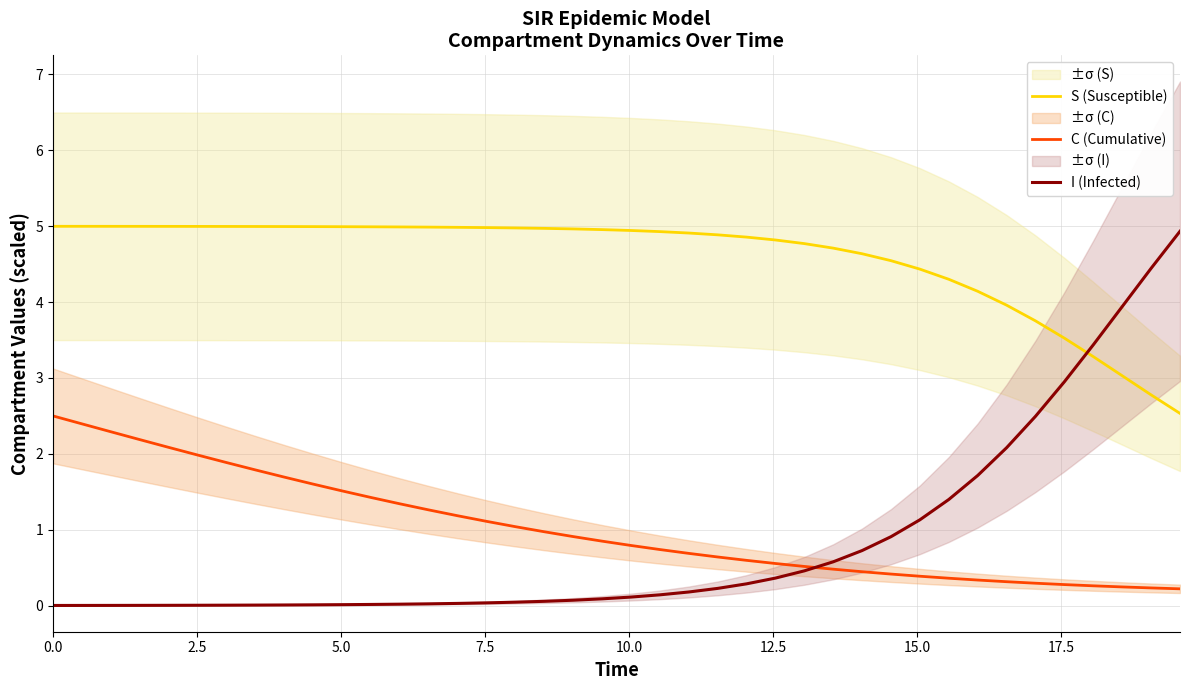

What are all the series names shown in the legend?

S (Susceptible), C (Cumulative), I (Infected)